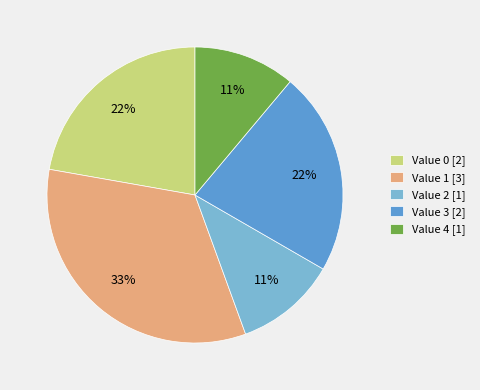

Which has a higher value, Value 1 [3] or Value 3 [2]?

Value 1 [3]